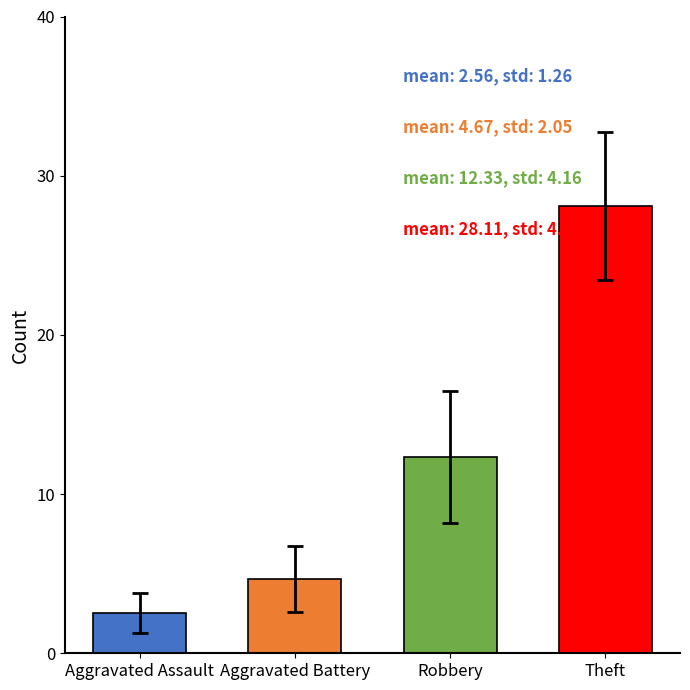

Reading left to right, transcribe all the data shown in this chart.

Aggravated Assault: 2	3	1	3	2	2	4	5	1
Aggravated Battery: 4	3	2	5	4	3	5	7	9
Robbery: 14	12	6	13	7	11	12	21	15
Theft: 35	32	27	32	31	22	20	28	26